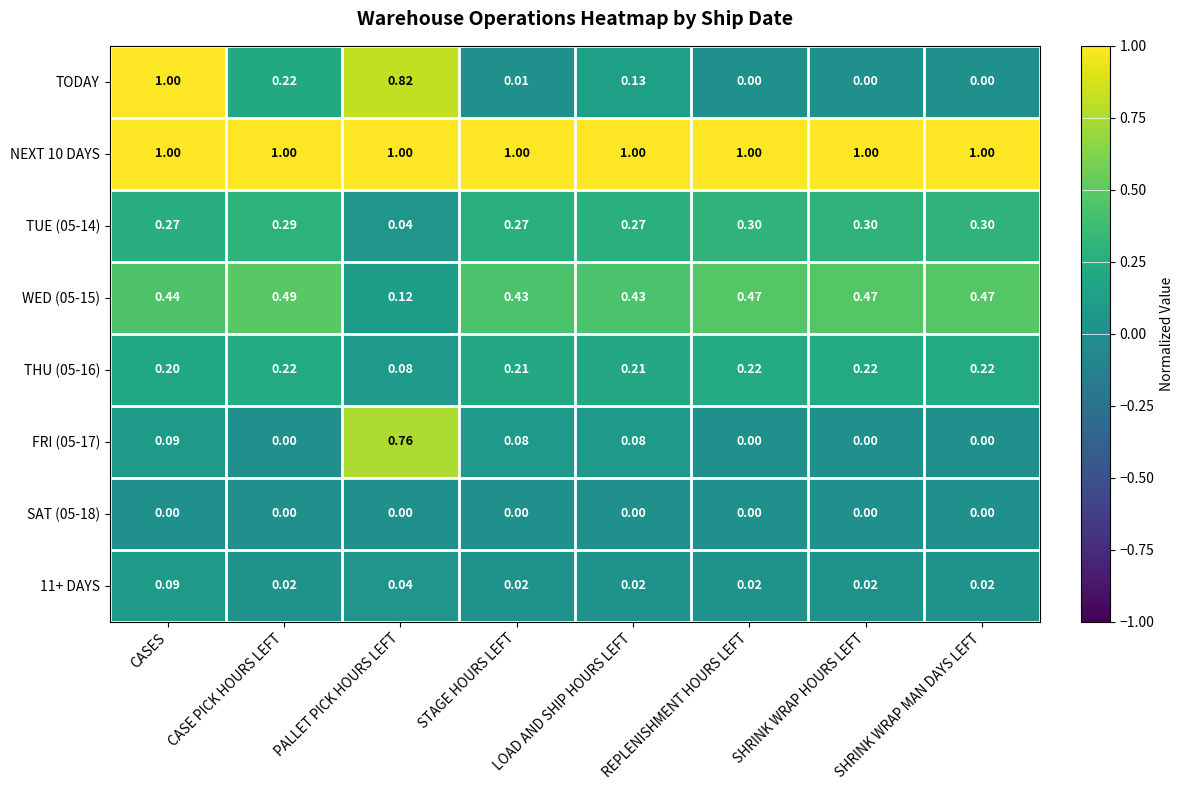

Rank the series at LOAD AND SHIP HOURS LEFT from highest to lowest value.

NEXT 10 DAYS, WED (05-15), TUE (05-14), THU (05-16), TODAY, FRI (05-17), 11+ DAYS, SAT (05-18)